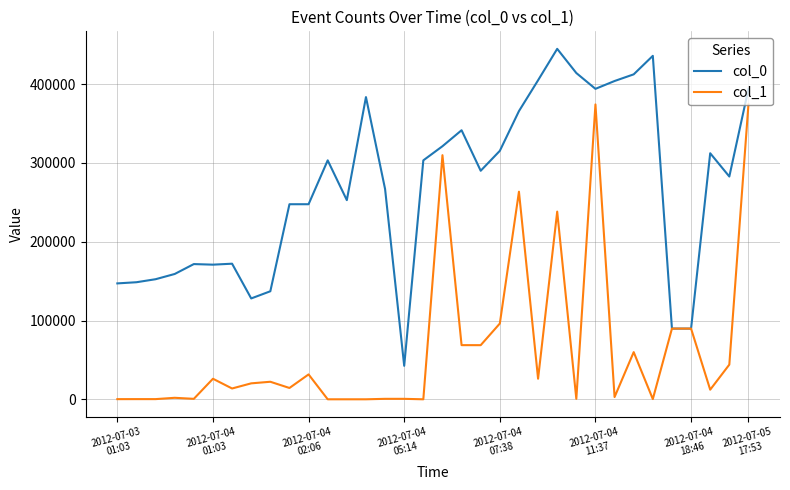

Rank the series by their average value, from lowest to highest.

col_1, col_0